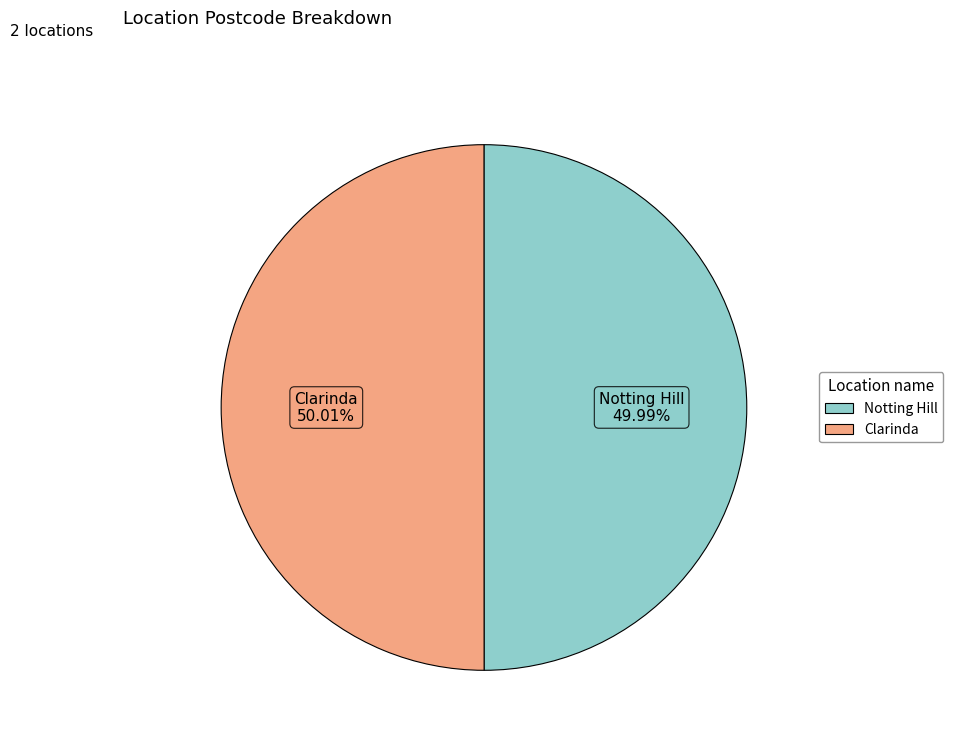

How many segments does this pie chart have?

2